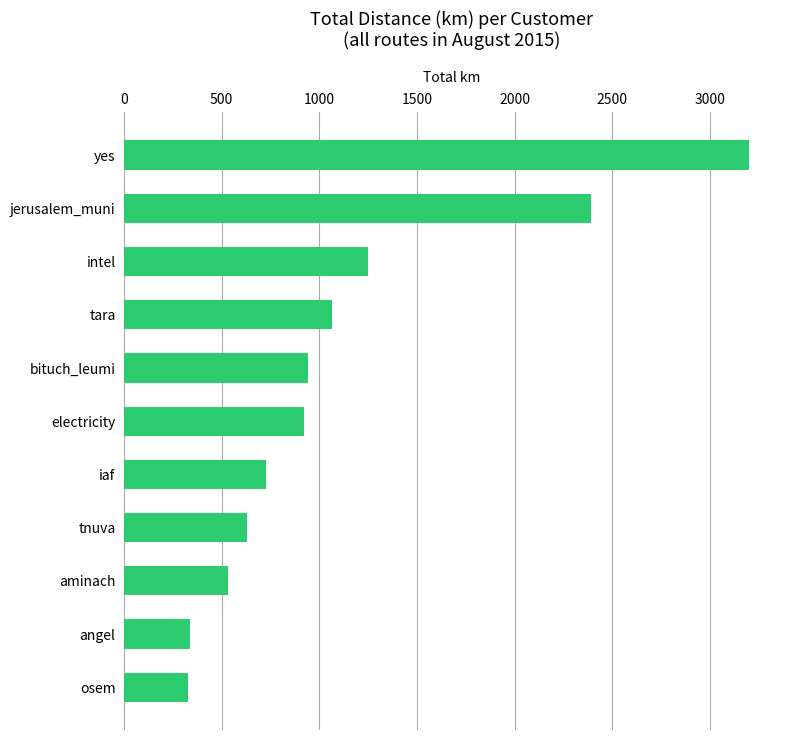

What is the difference between the values at intel and electricity?

329.6